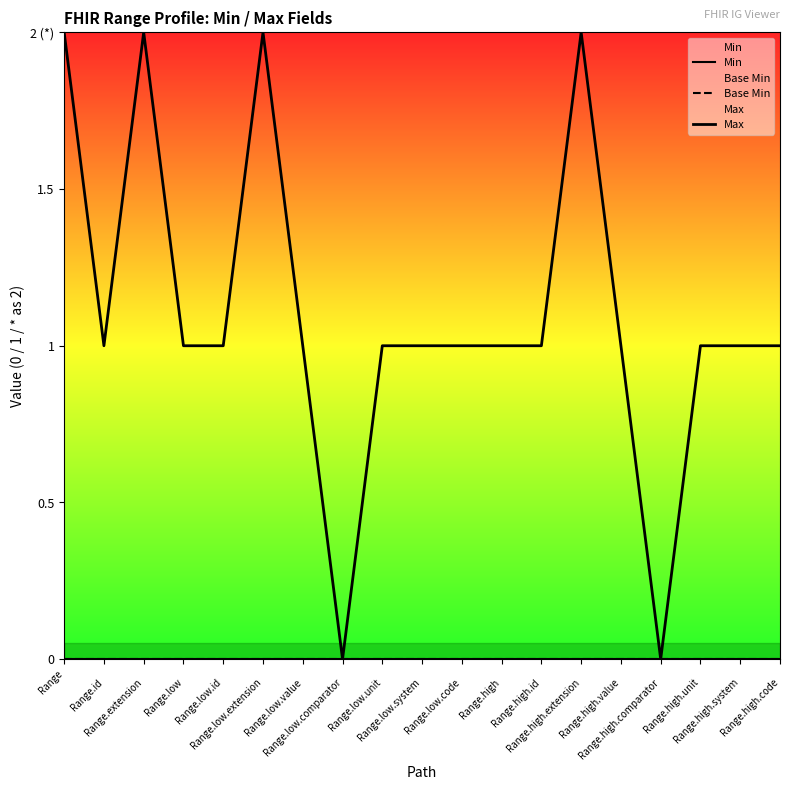

How many lines are shown in the chart?

3